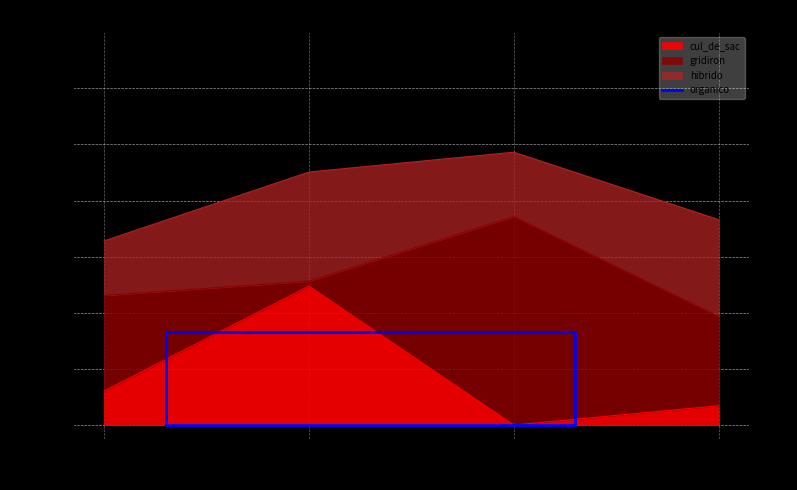

What is the change in value from 2 to 3?

-28.3